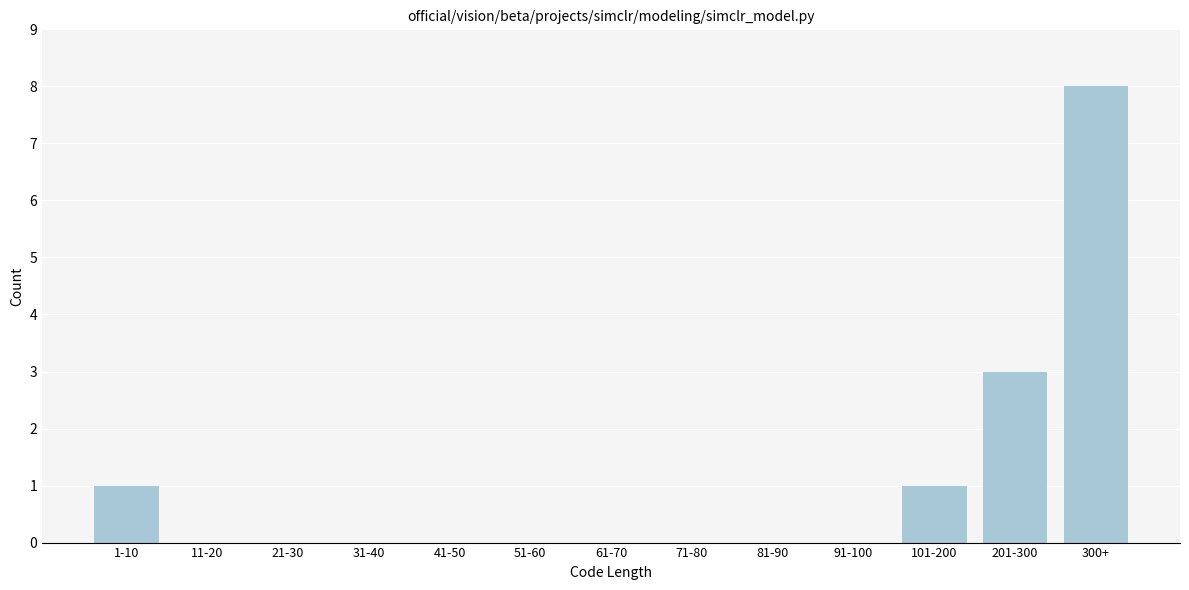

Reading right to left, what are all the values shown in this chart?

300+=8	201-300=3	101-200=1	91-100=0	81-90=0	71-80=0	61-70=0	51-60=0	41-50=0	31-40=0	21-30=0	11-20=0	1-10=1